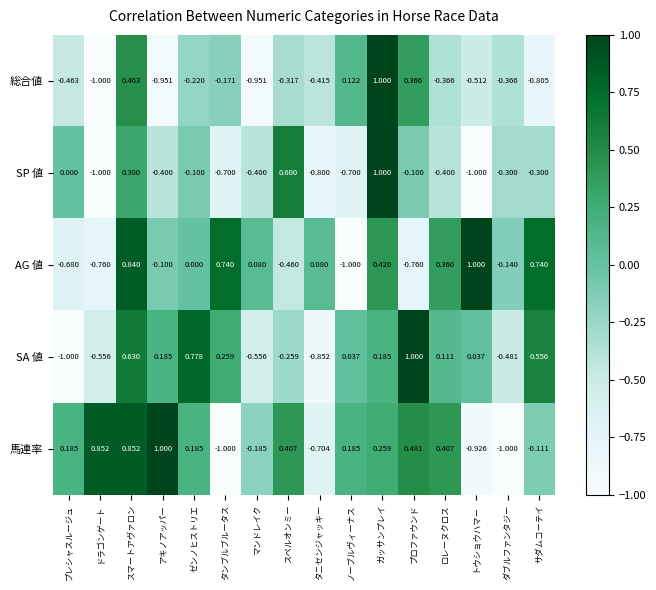

Which series has the largest total across all categories?

馬連率